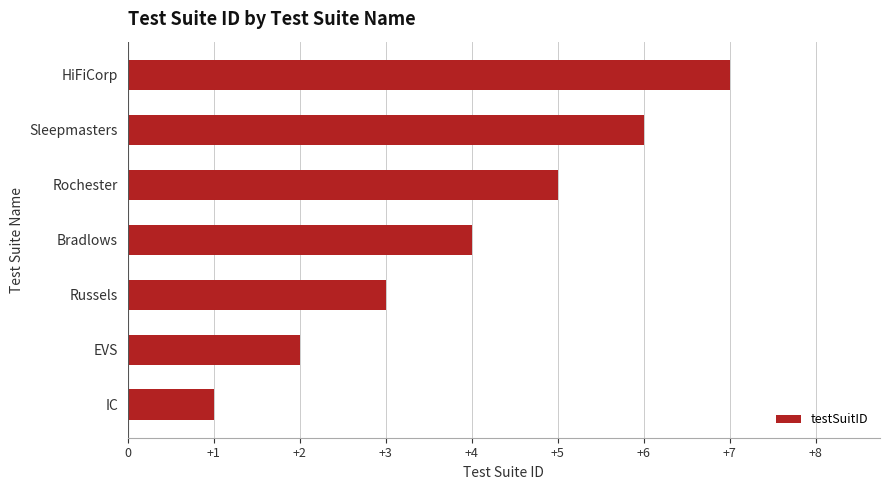

What is the average value?

4